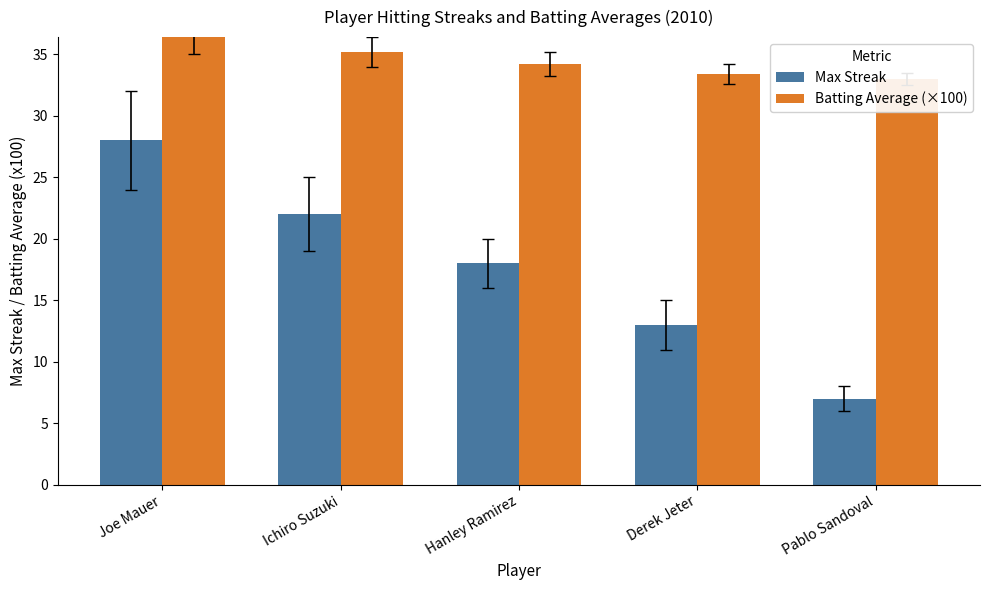

How many groups of bars are there?

5